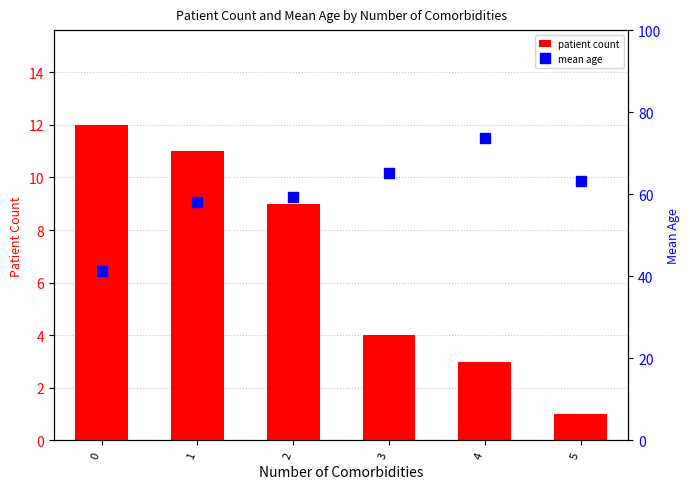

List the series in order of their overall mean, lowest first.

patient count, mean age